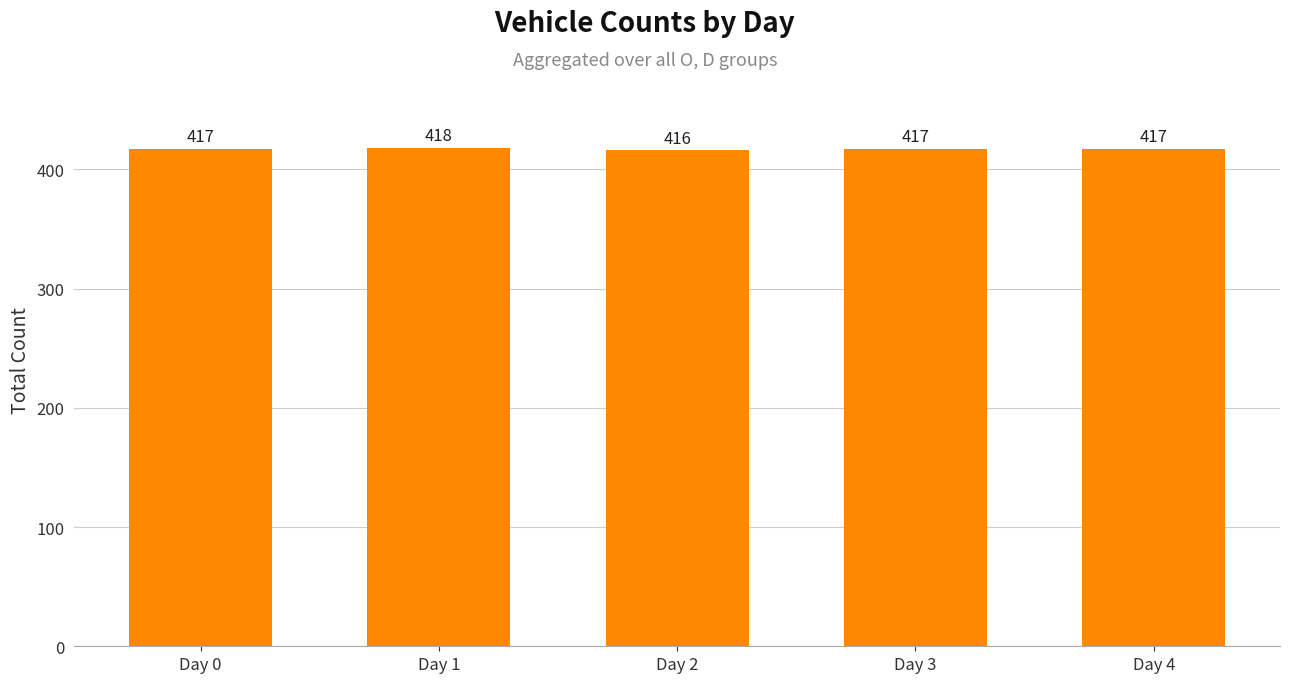

Are the bars grouped side by side (vs. stacked)?

No